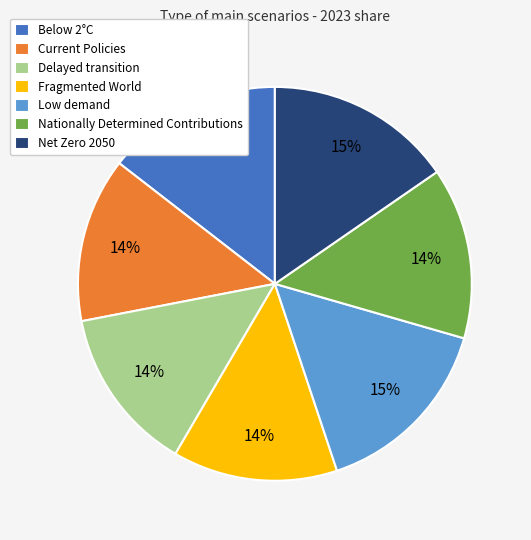

Which has a higher value, Fragmented World or Low demand?

Low demand